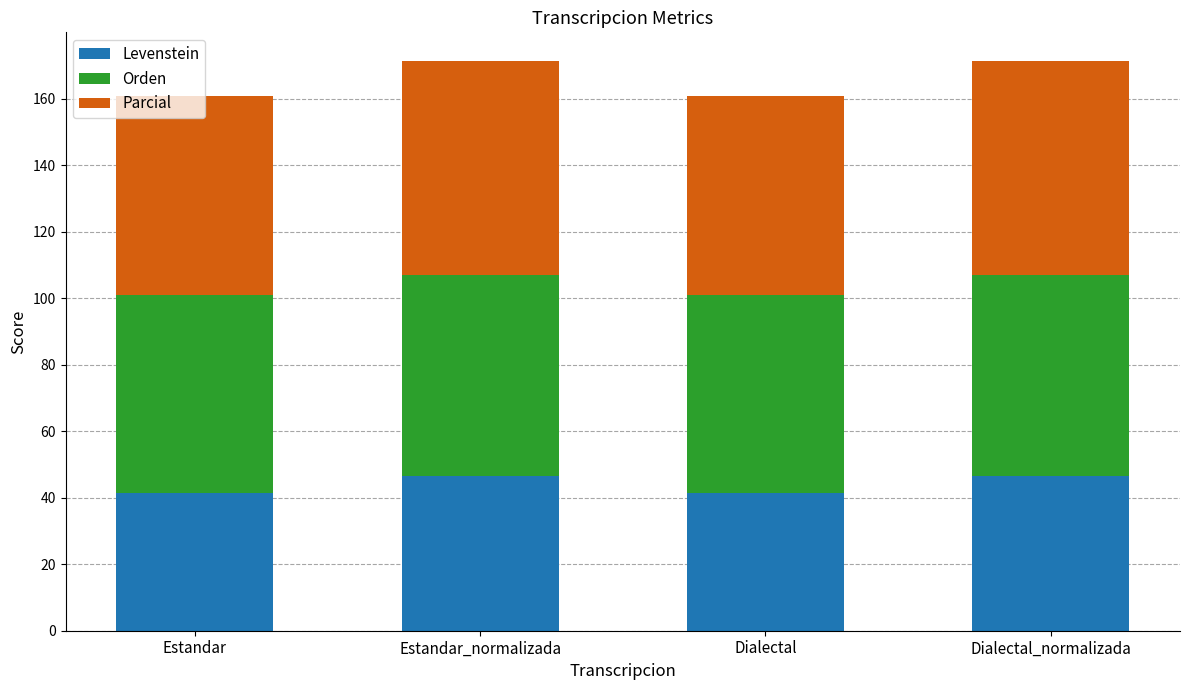

What is the sum of all Levenstein values?

175.8